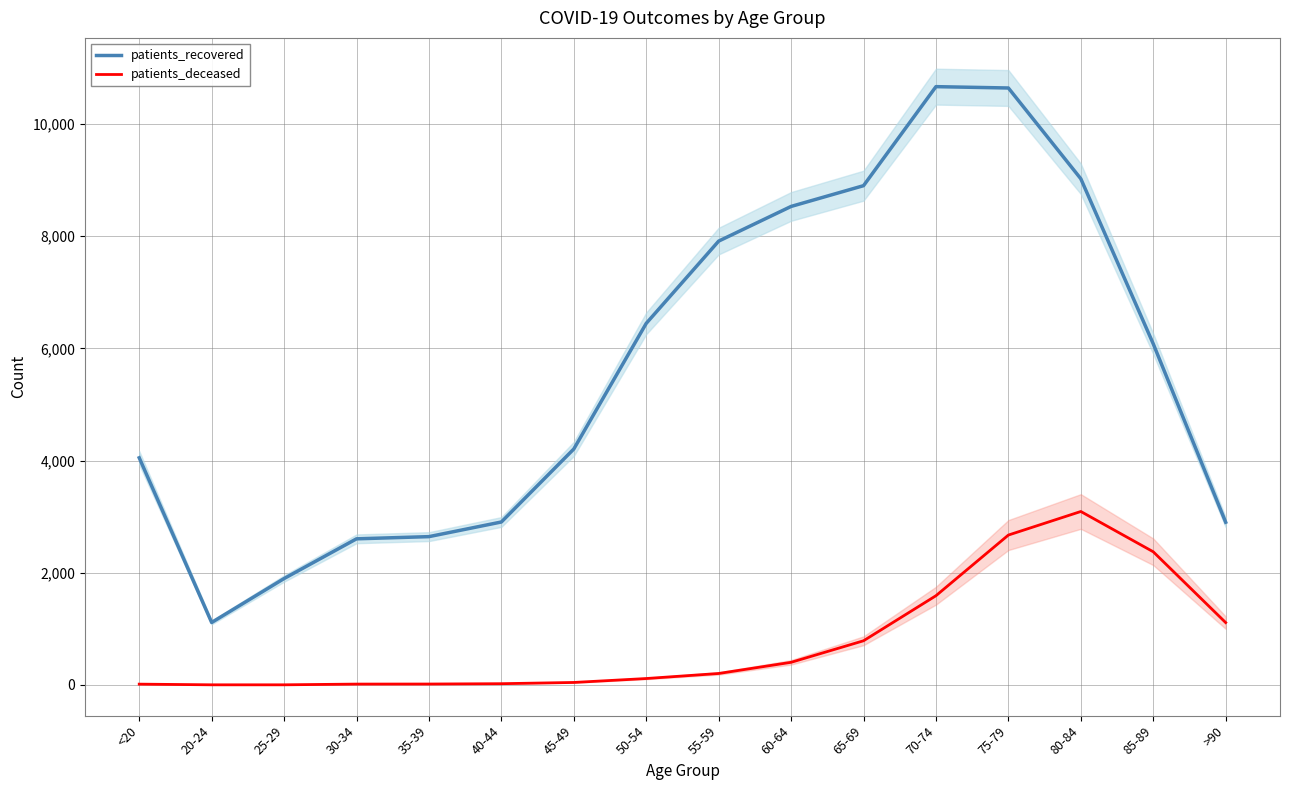

True or false: patients_deceased and patients_recovered cross at least once.

False